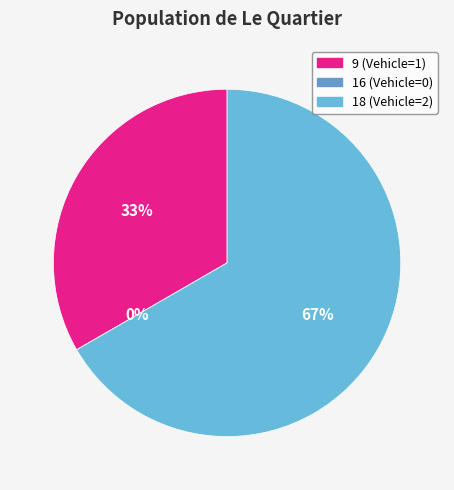

Rank the categories by value from lowest to highest.

16, 9, 18